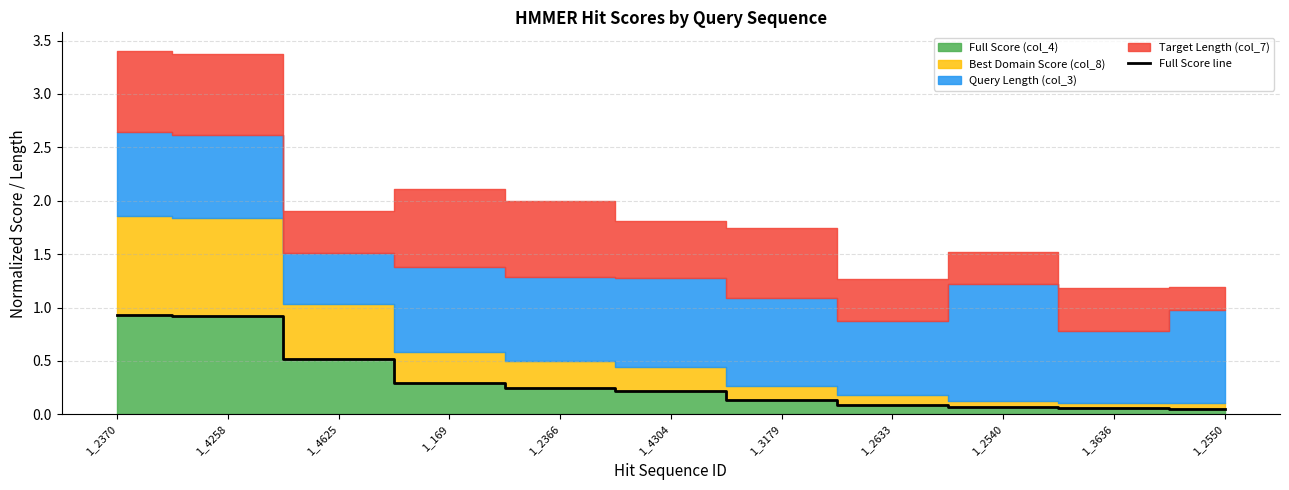

True or false: the data shows 0.1 at 1_3179.

True